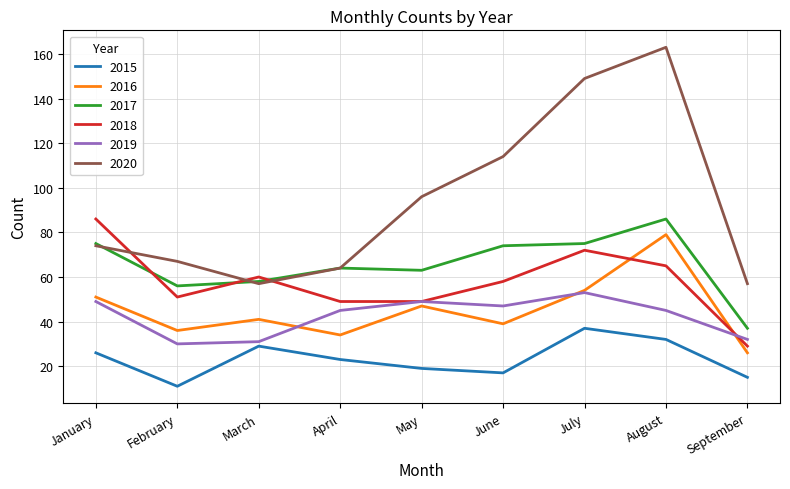

Reading left to right, extract all data points from this chart.

2015: January=26	February=11	March=29	April=23	May=19	June=17	July=37	August=32	September=15
2016: January=51	February=36	March=41	April=34	May=47	June=39	July=54	August=79	September=26
2017: January=75	February=56	March=58	April=64	May=63	June=74	July=75	August=86	September=37
2018: January=86	February=51	March=60	April=49	May=49	June=58	July=72	August=65	September=29
2019: January=49	February=30	March=31	April=45	May=49	June=47	July=53	August=45	September=32
2020: January=74	February=67	March=57	April=64	May=96	June=114	July=149	August=163	September=57